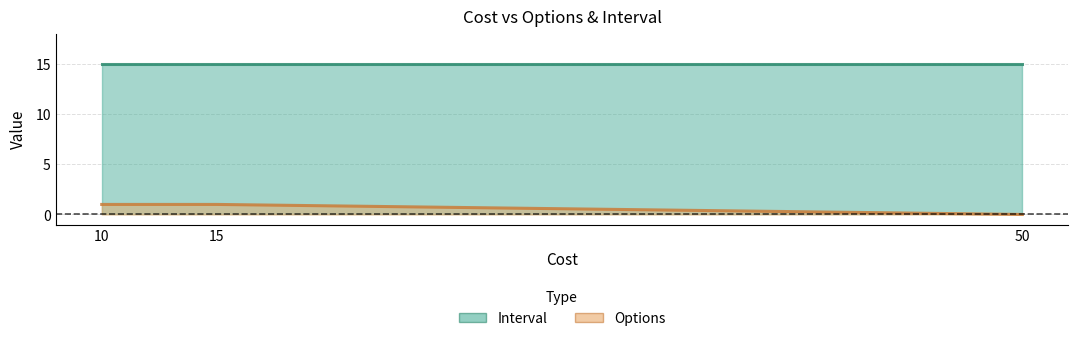

The value at 15 is 0. True or false?

False